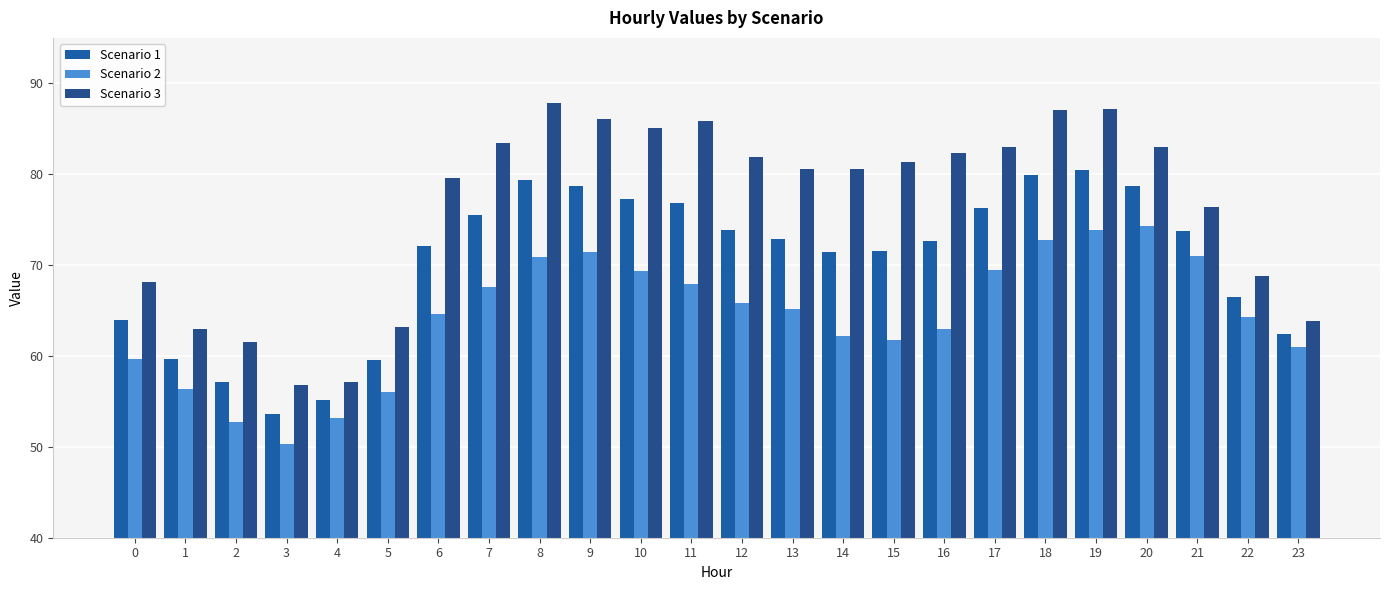

Reading left to right, what are all the values shown in this chart?

Scenario 1: 0=63.9	1=59.7	2=57.1	3=53.6	4=55.2	5=59.6	6=72.1	7=75.5	8=79.4	9=78.8	10=77.2	11=76.9	12=73.9	13=72.8	14=71.4	15=71.6	16=72.7	17=76.2	18=79.9	19=80.5	20=78.7	21=73.7	22=66.5	23=62.4
Scenario 2: 0=59.7	1=56.4	2=52.7	3=50.4	4=53.2	5=56.0	6=64.7	7=67.5	8=70.9	9=71.4	10=69.3	11=67.9	12=65.8	13=65.1	14=62.2	15=61.7	16=63.0	17=69.5	18=72.7	19=73.9	20=74.3	21=71.0	22=64.3	23=61.0
Scenario 3: 0=68.2	1=63.0	2=61.5	3=56.8	4=57.2	5=63.2	6=79.6	7=83.4	8=87.8	9=86.1	10=85.1	11=85.8	12=81.9	13=80.5	14=80.6	15=81.4	16=82.3	17=83.0	18=87.1	19=87.1	20=83.0	21=76.4	22=68.8	23=63.9